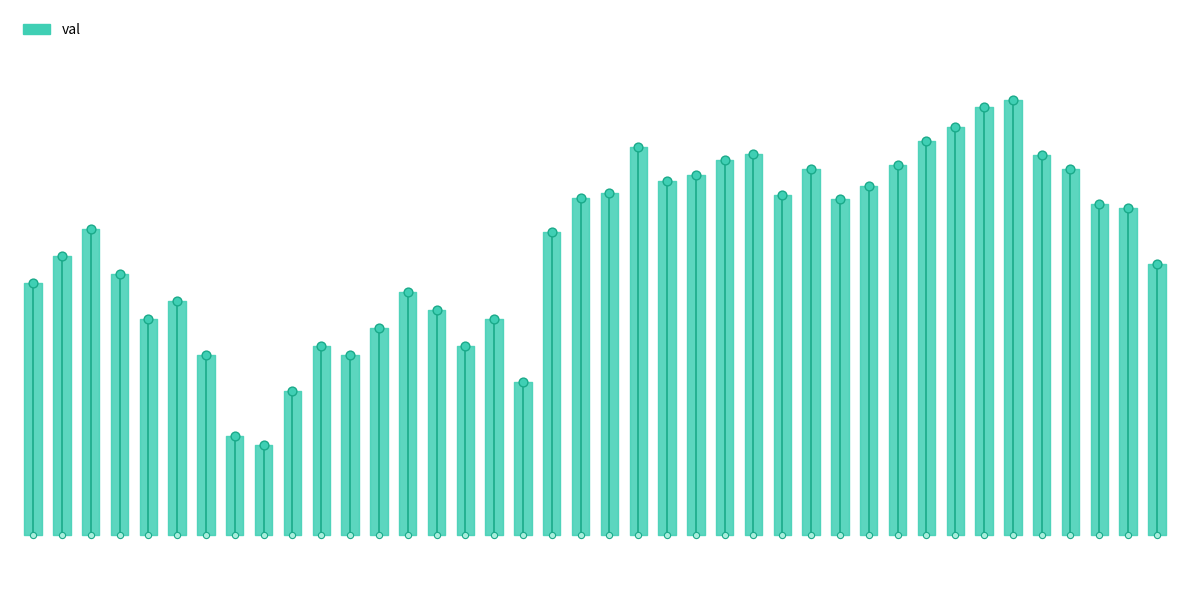

What is the change in value from 2006-11 to 2007-10?

+0.1